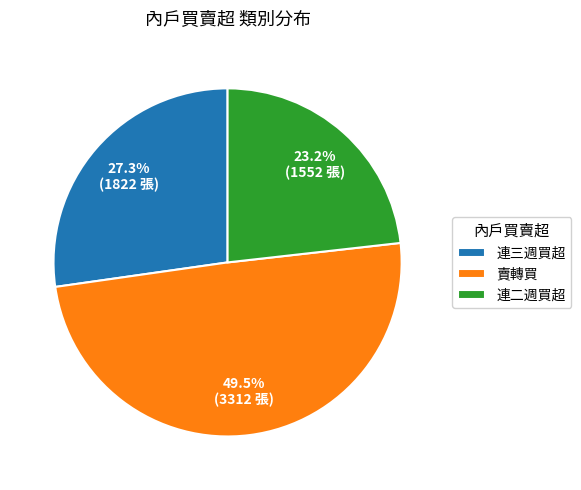

Which slice is the smallest?

連二週買超